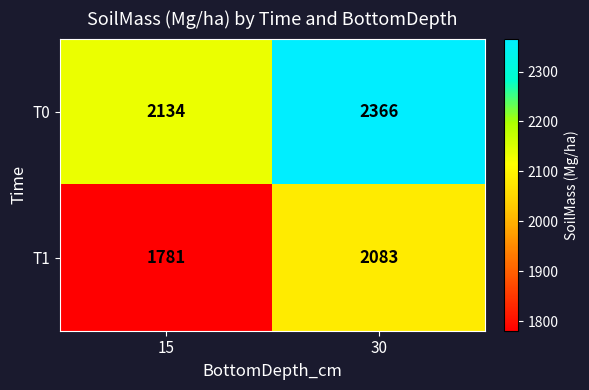

Reading left to right, transcribe all the data shown in this chart.

T0: 15=2134	30=2366
T1: 15=1781	30=2083